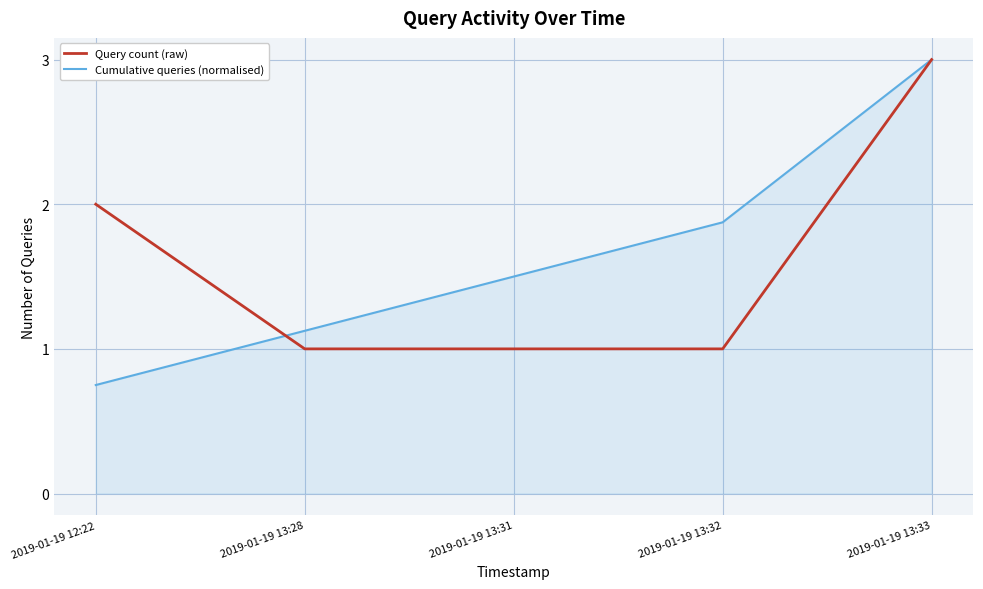

What is the total value across all series at 2019-01-19 13:32?

2.9